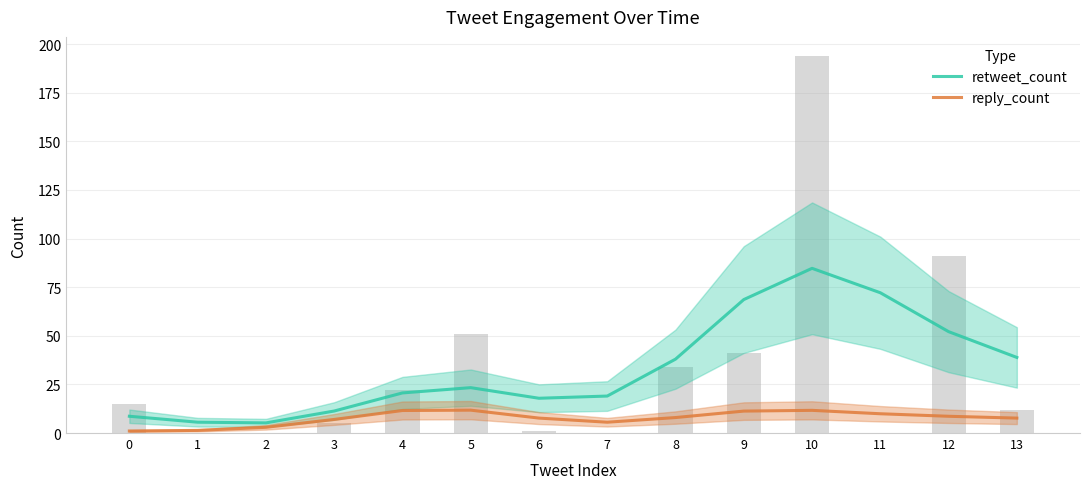

At which category is the sum across all series the highest?

10